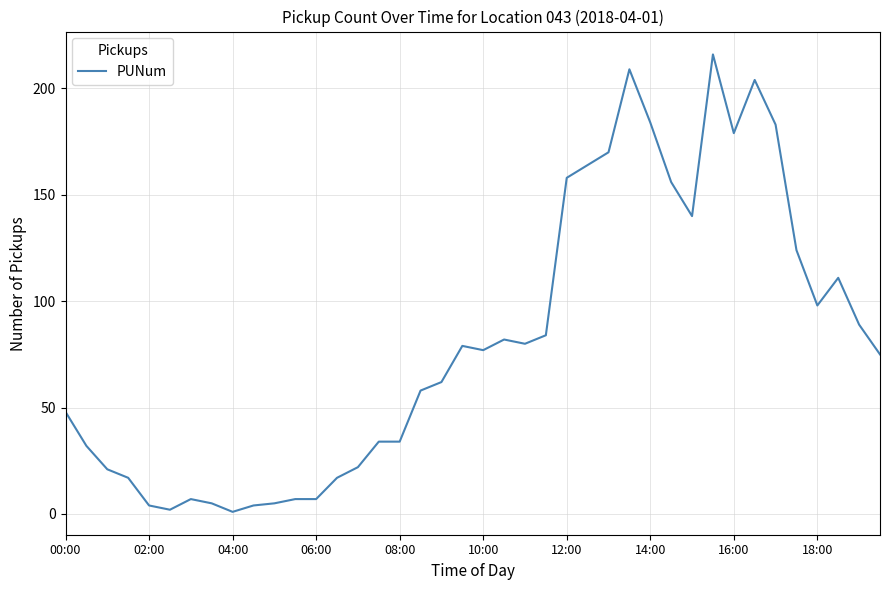

What is the greatest value displayed?

216